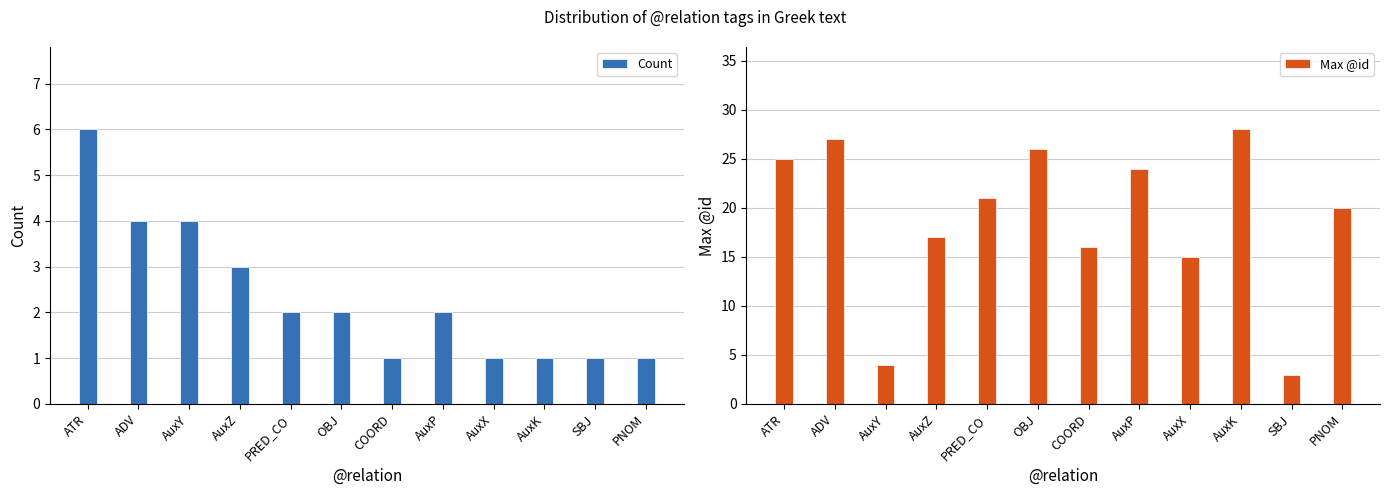

The Max @id series shows 42 at AuxP. True or false?

False